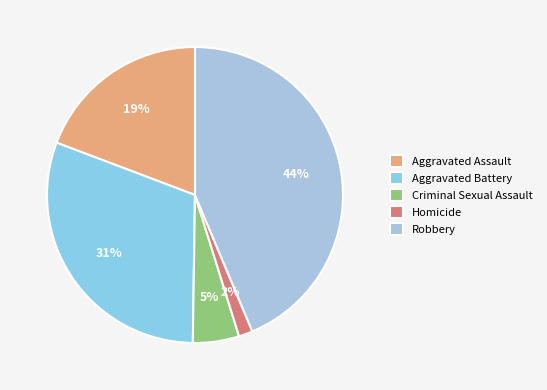

Rank the categories by value from lowest to highest.

Homicide, Criminal Sexual Assault, Aggravated Assault, Aggravated Battery, Robbery